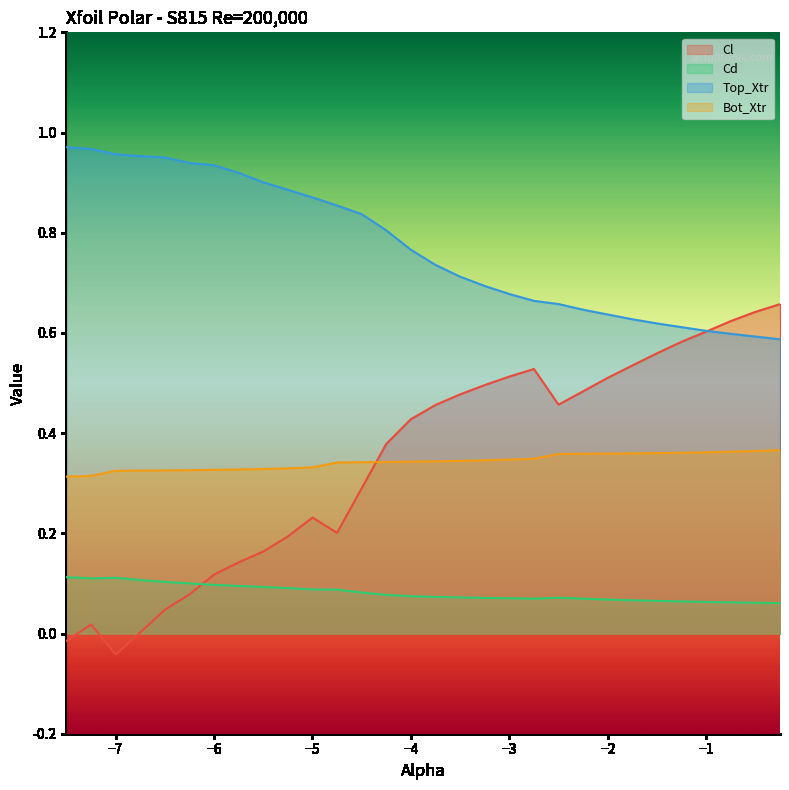

List the series in order of their peak value, highest first.

Top_Xtr, Cl, Bot_Xtr, Cd